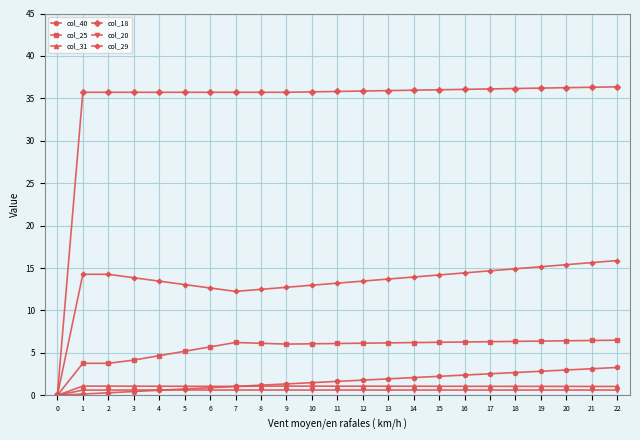

True or false: col_25 has a value of 6.1 at 11.

True